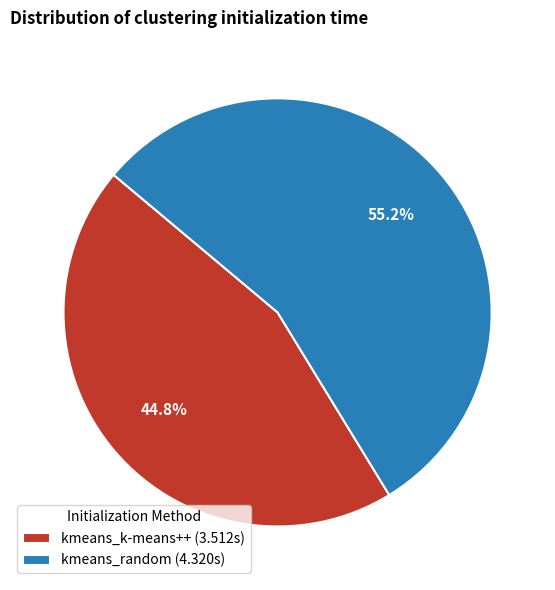

To the nearest percent, what percentage of the pie is kmeans_random?

55%